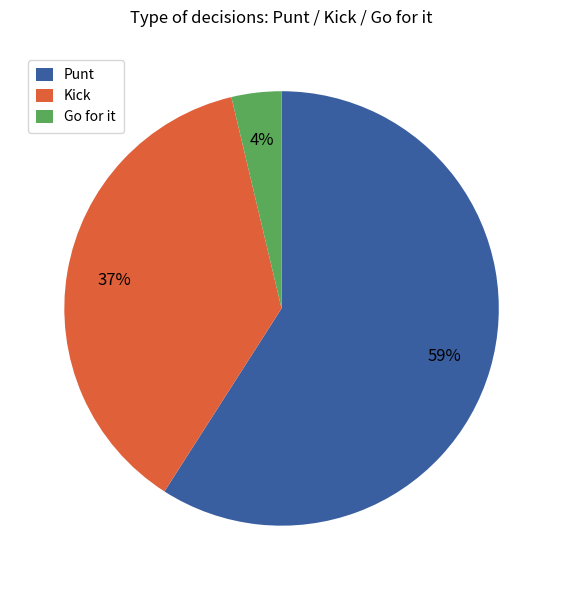

Does any single category account for the majority?

Yes